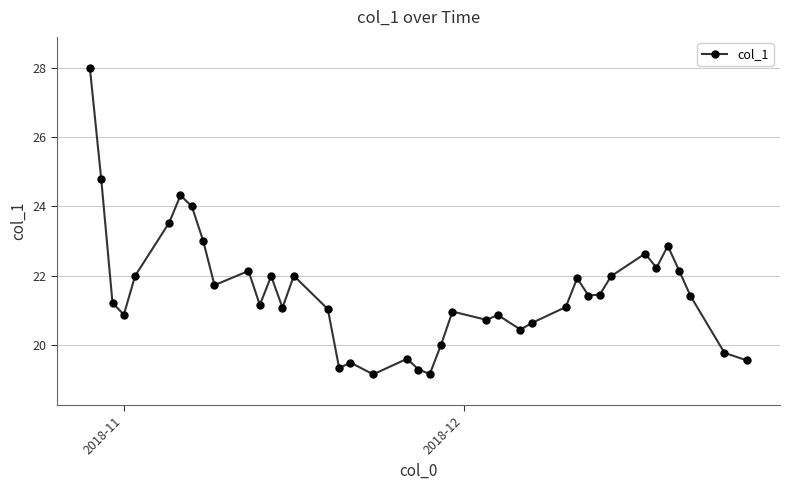

How many categories are shown in the chart?

40